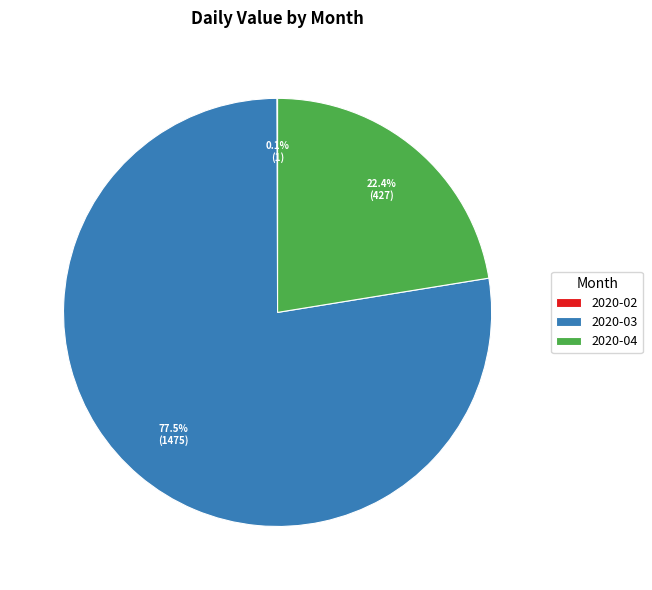

Which category has the biggest portion of the pie?

2020-03